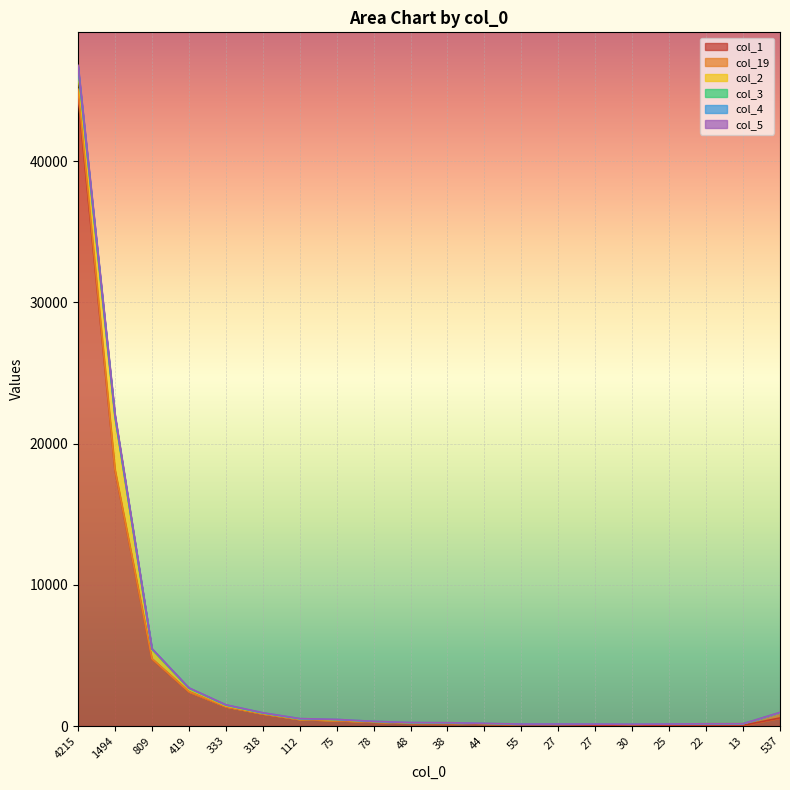

What is the difference between the highest and lowest values at 1494?

18095